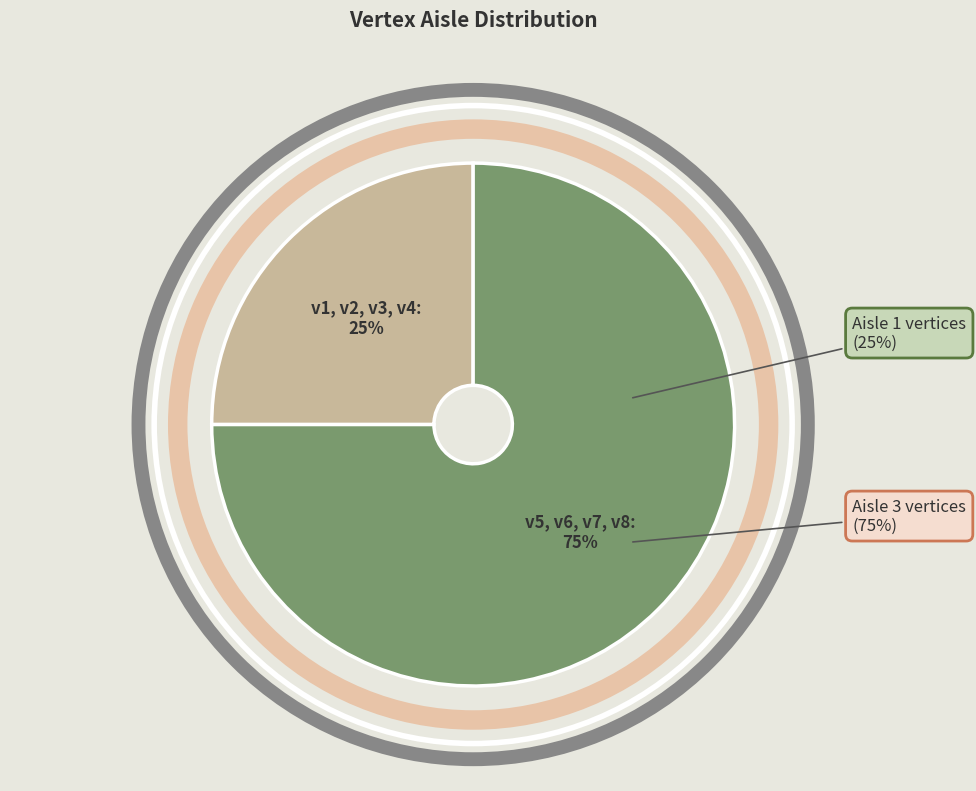

To the nearest percent, what is the combined percentage of v2 and v1?

12%